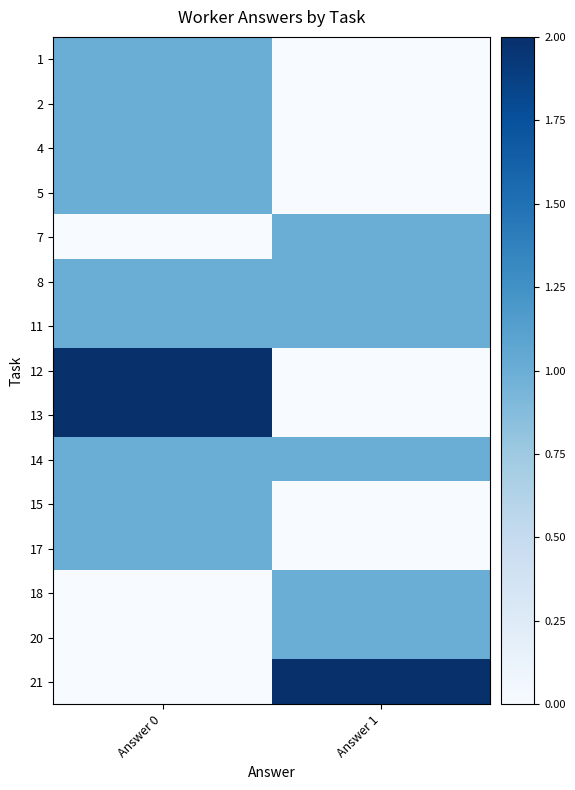

Count the number of categories in the chart.

2